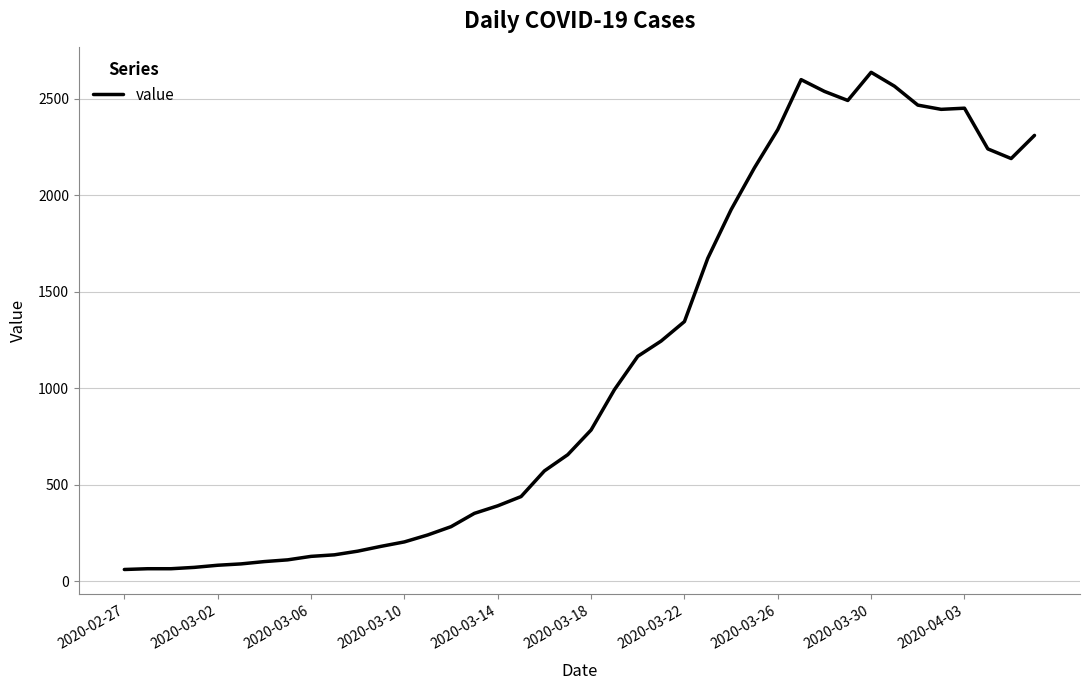

What is the minimum value shown in the chart?

61